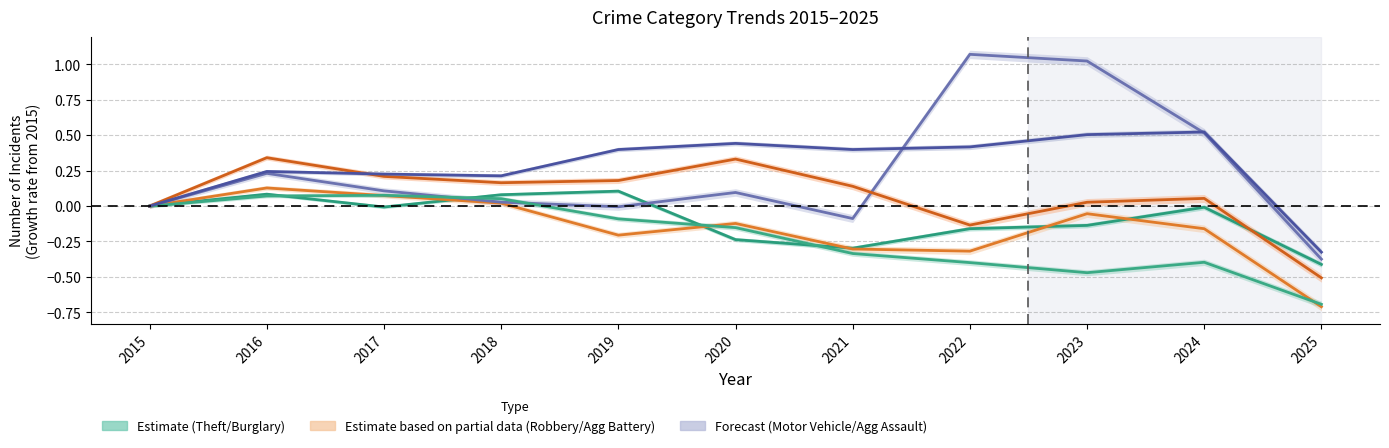

True or false: Aggravated Assault and Motor Vehicle Theft cross at least once.

True